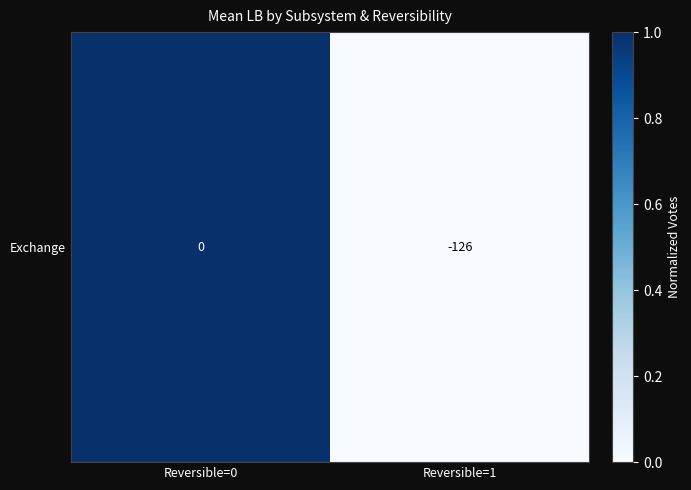

List the labels in order of value, smallest first.

Reversible=1, Reversible=0